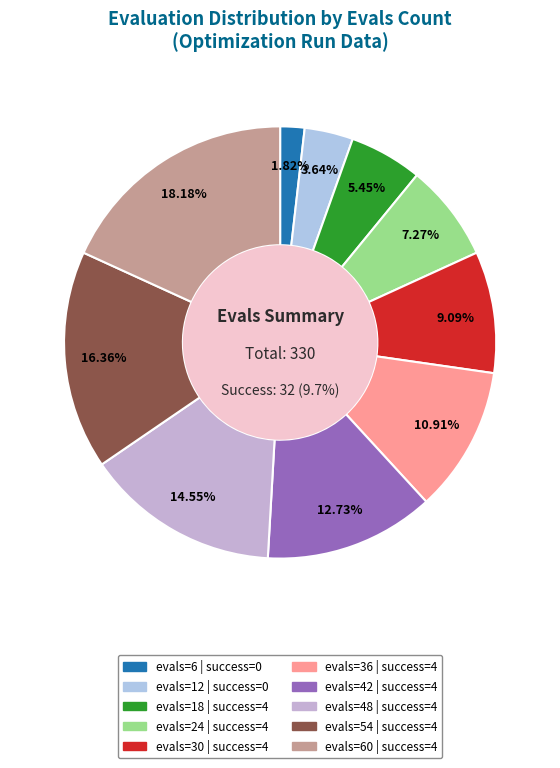

True or false: evals=54 accounts for 16% of the total.

True